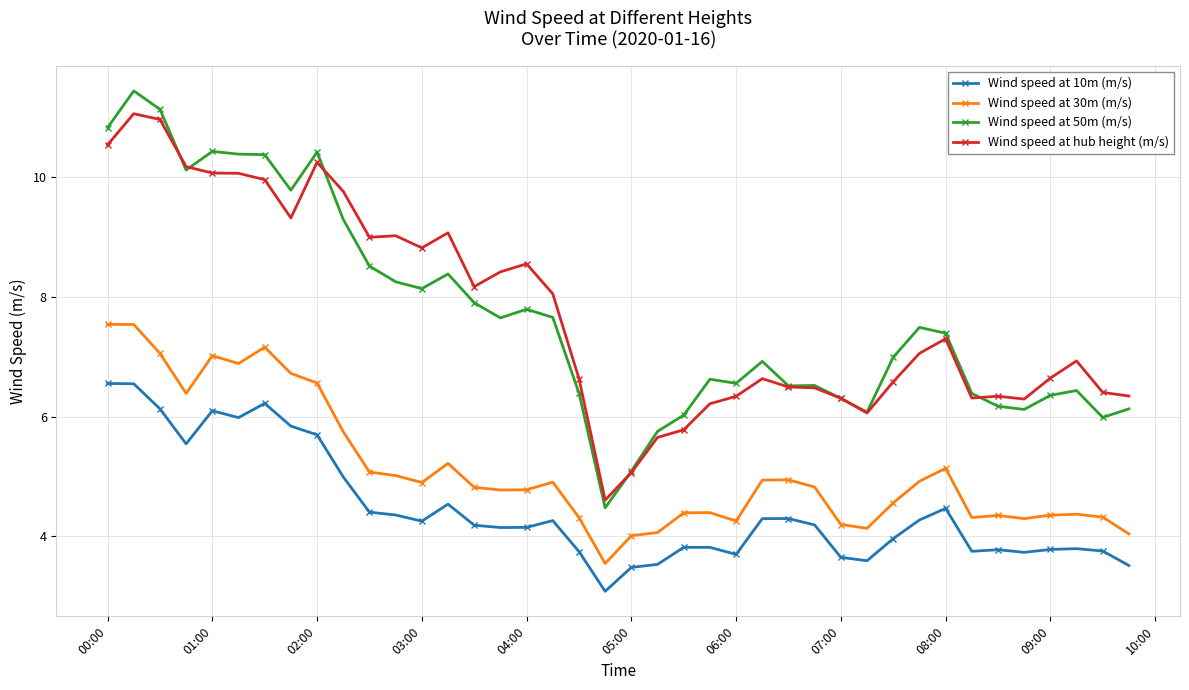

True or false: Wind speed at 10m (m/s) has more than 0 points higher than both neighbors.

True